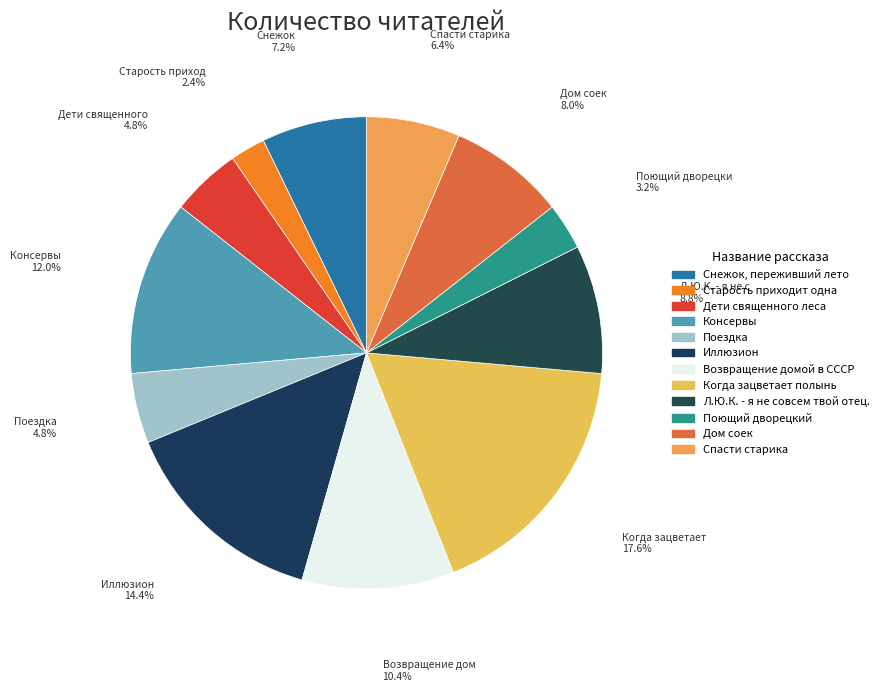

Count the number of slices in the pie.

12